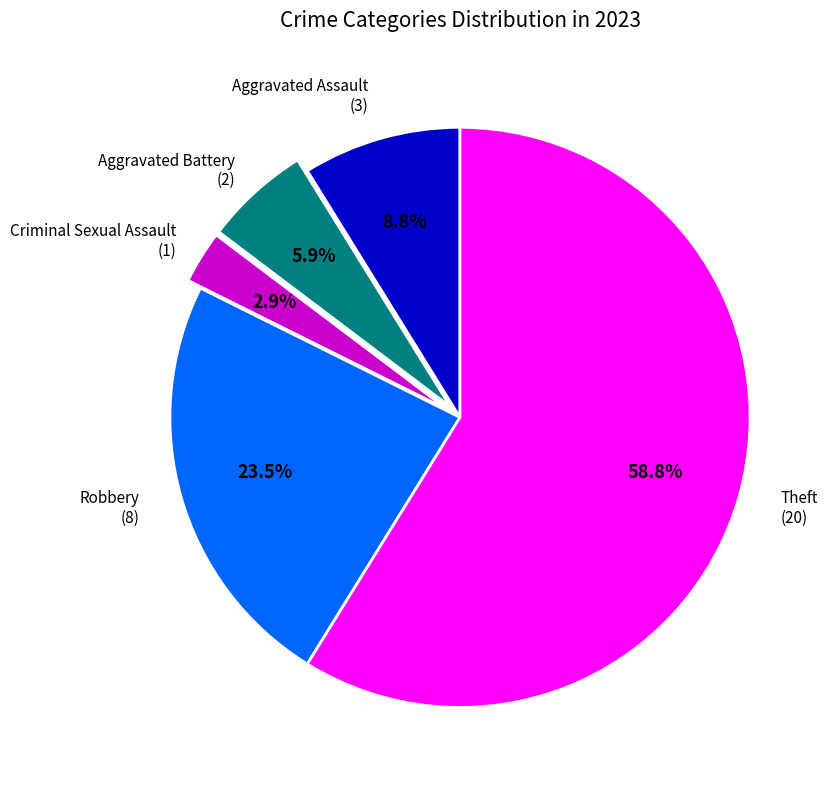

Is there a majority slice in this chart?

Yes